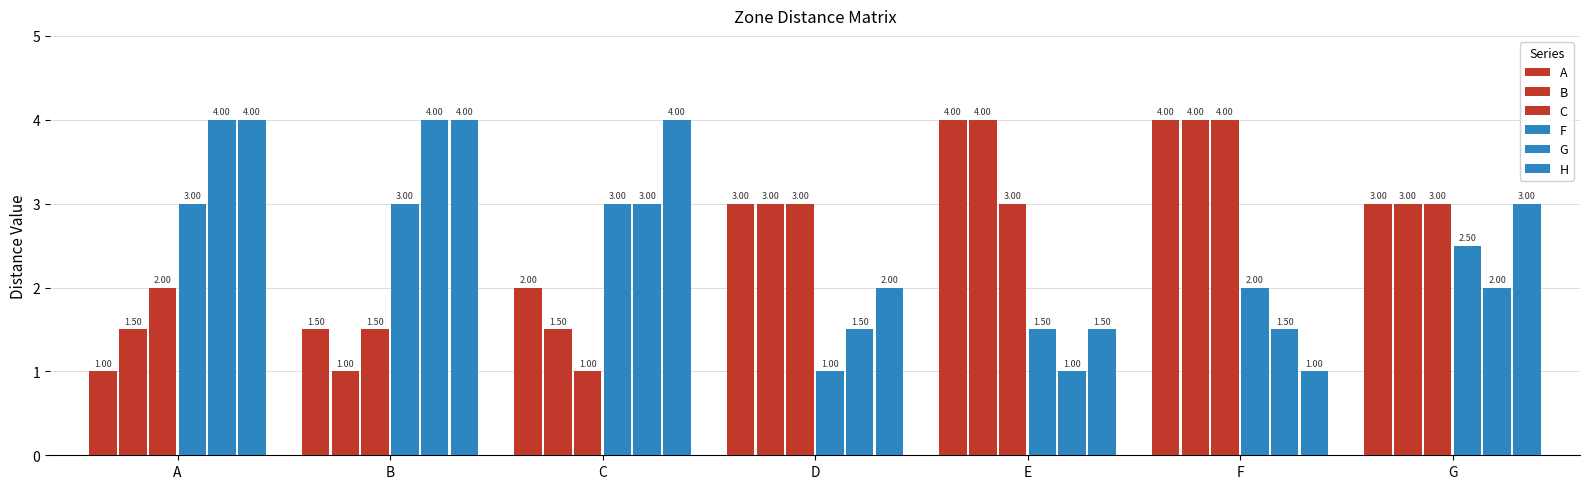

Rank the series by their maximum value, from highest to lowest.

A, B, C, G, H, F